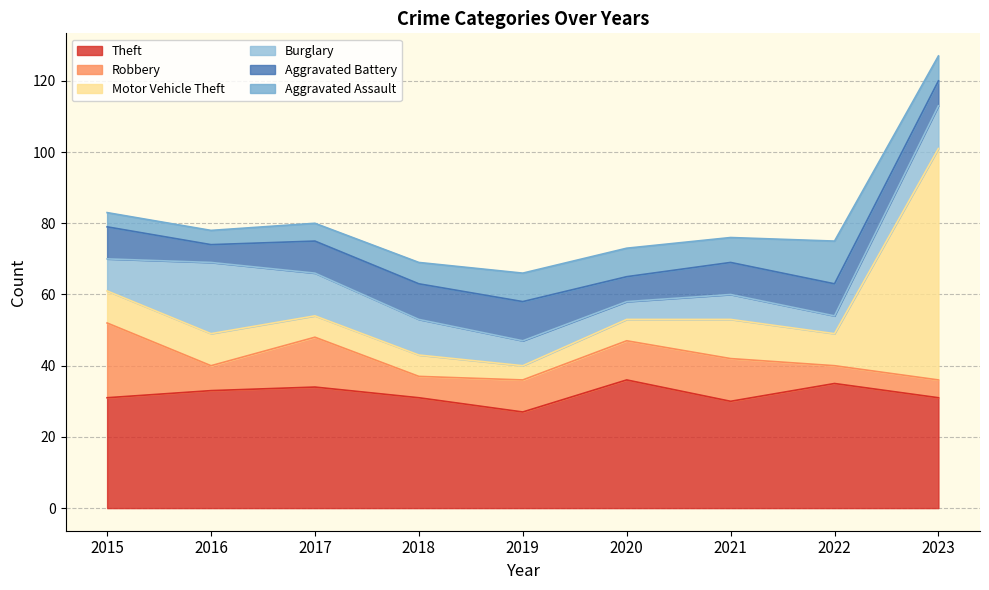

Does the chart display data point markers on the line(s)?

No